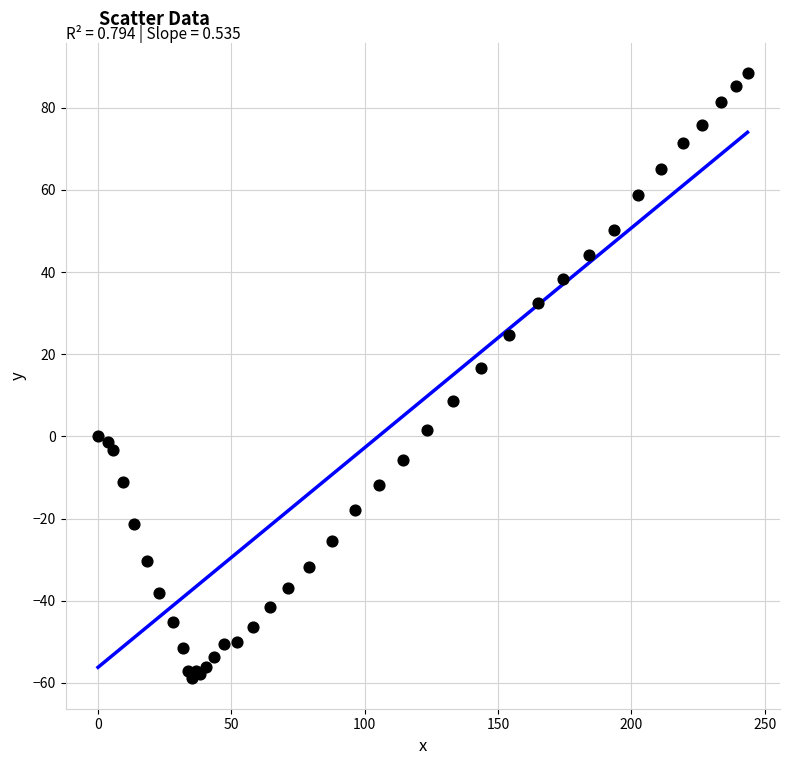

What Y value in the scatter plot is closest to 14?

16.7